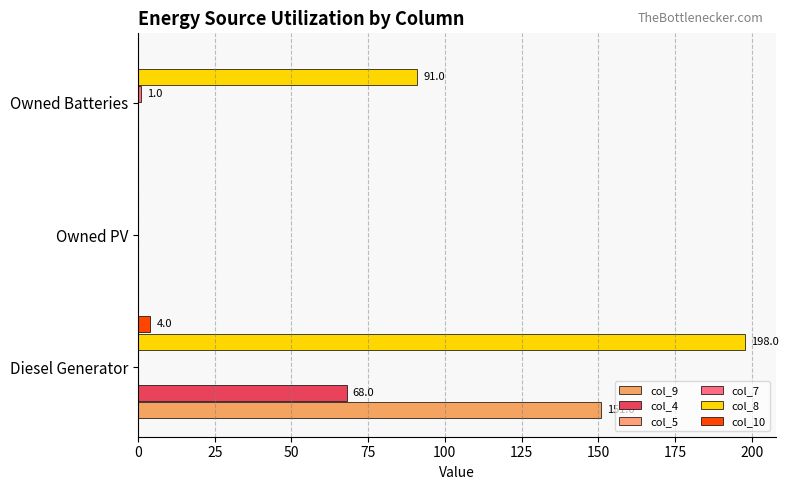

Count the number of categories in the chart.

3